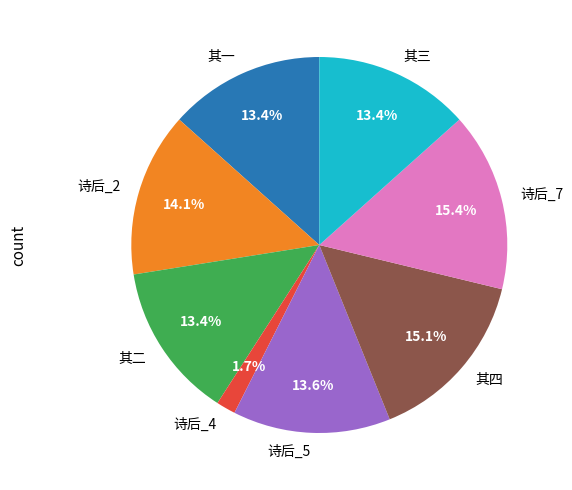

How many slices are in this pie chart?

8